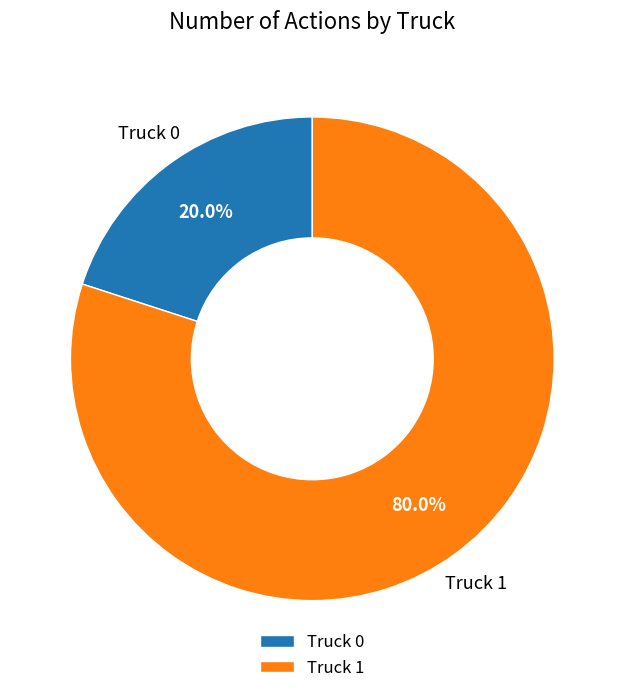

Does Truck 1 represent more than half of the total?

Yes